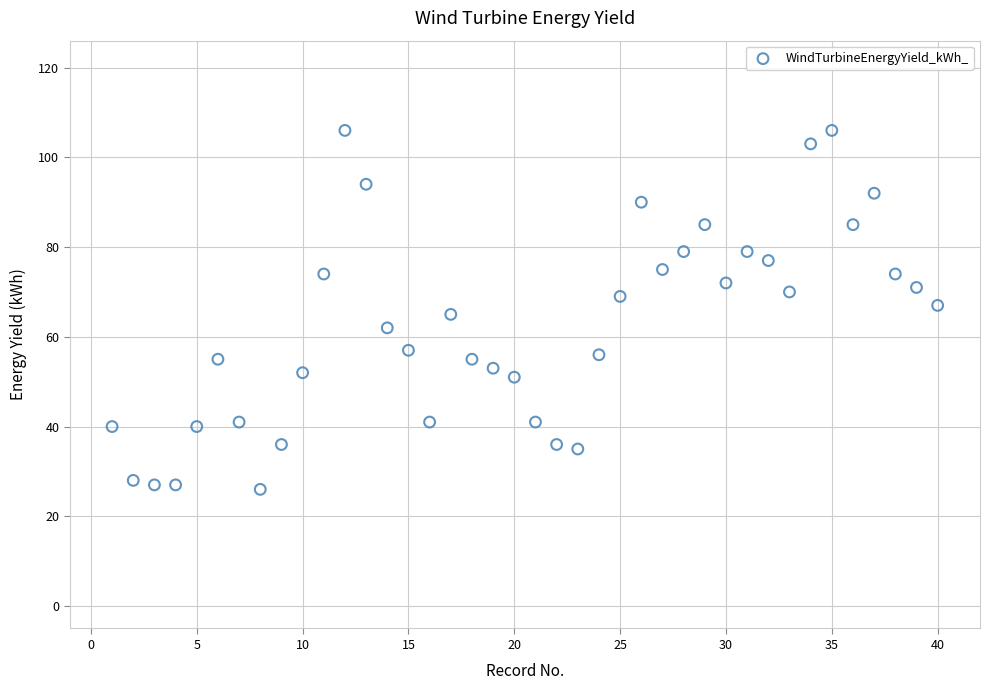

What is the range of X values (max minus min)?

39